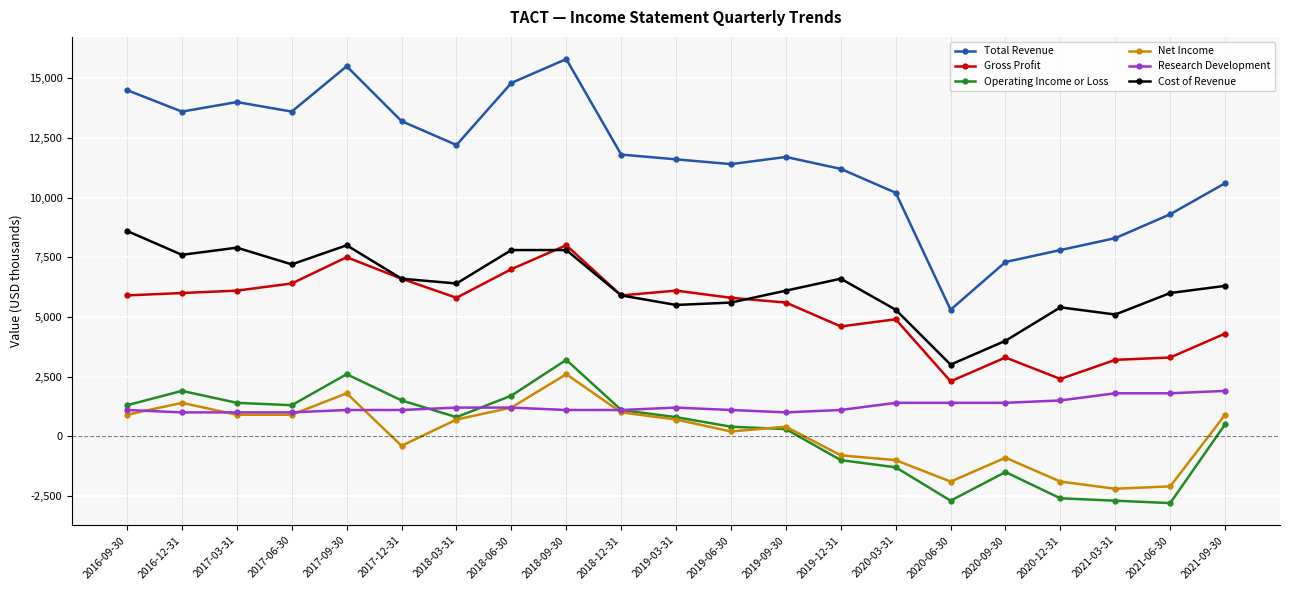

At which label does Total Revenue first exceed 11700?

2016-09-30